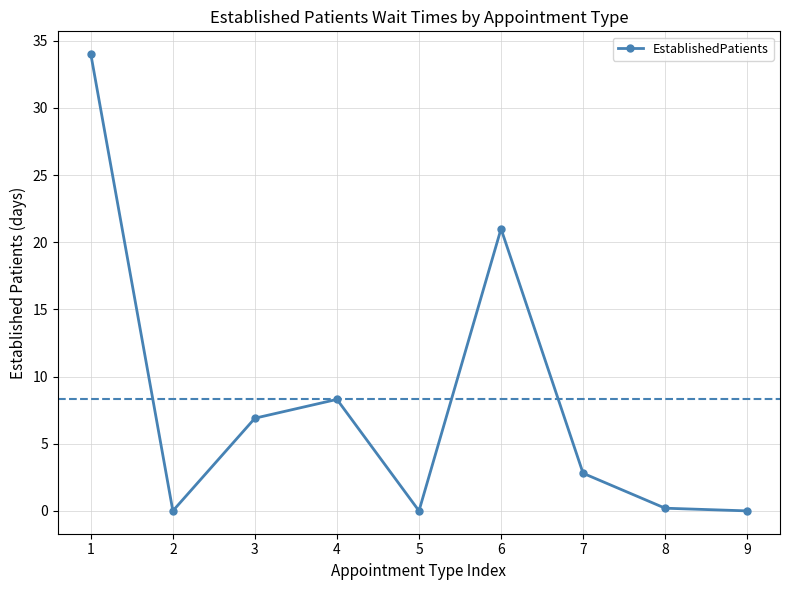

True or false: the data shows 0.0 at 2.

True